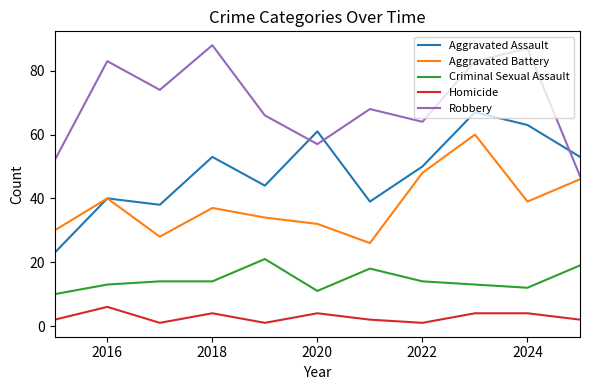

Which series has the largest total across all categories?

Robbery